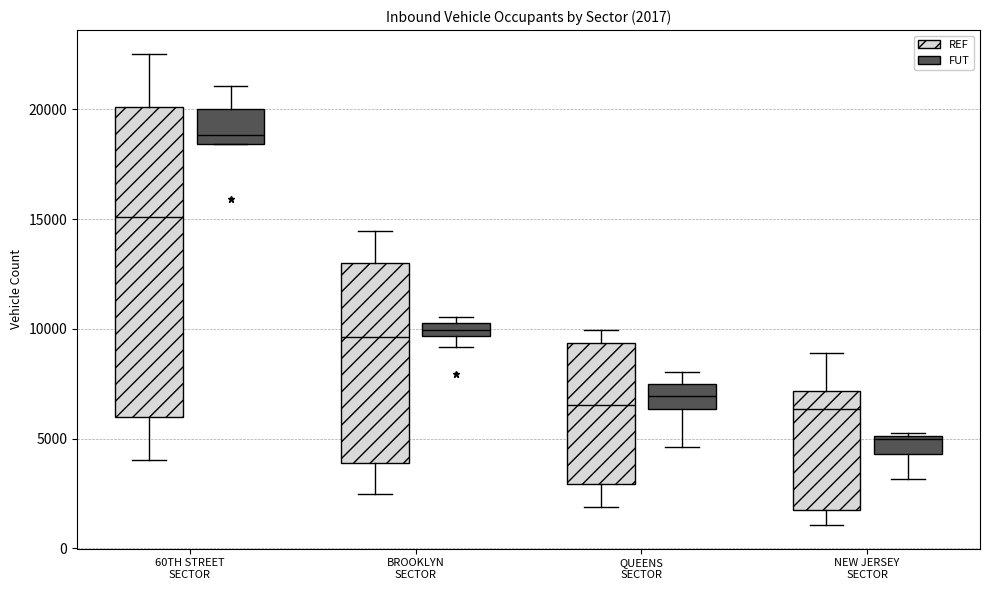

Which box is the tallest, from its lower edge to its upper edge?

60TH STREET SECTOR (REF)